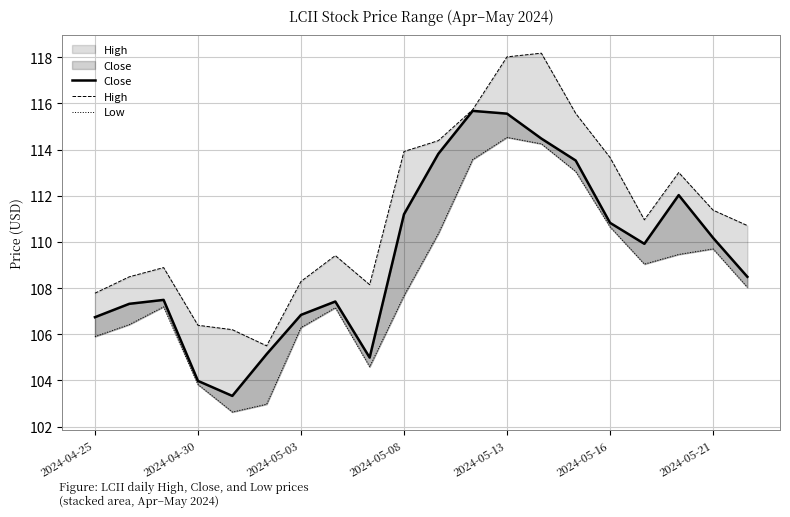

How many values in the Low series are below 108?

10